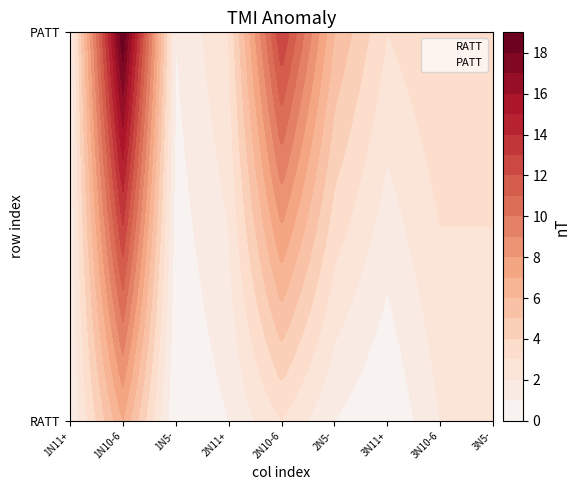

The value of PATT at 3N10-6 is 6. True or false?

False